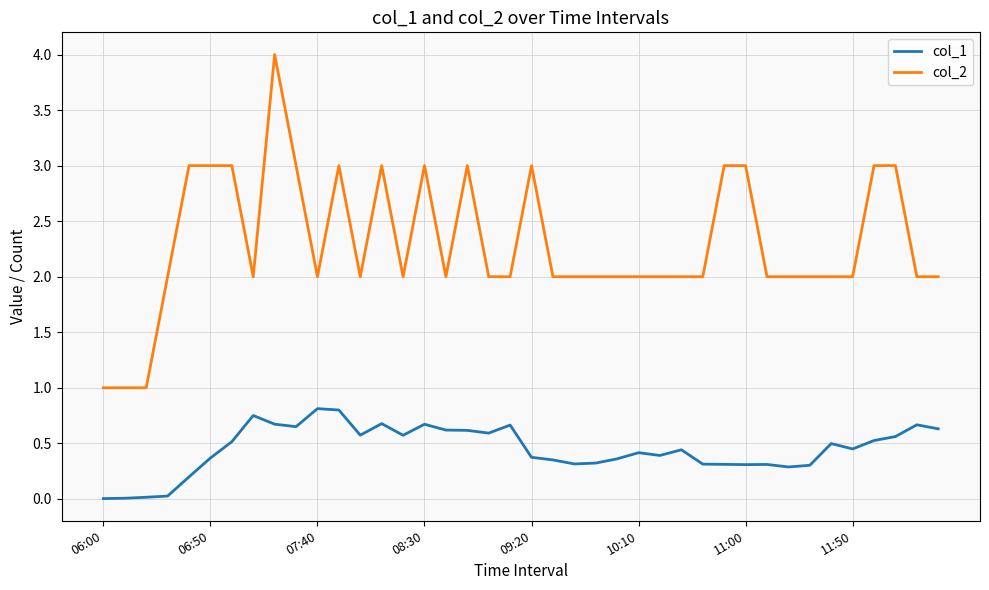

Rank the series by their average value, from highest to lowest.

col_2, col_1